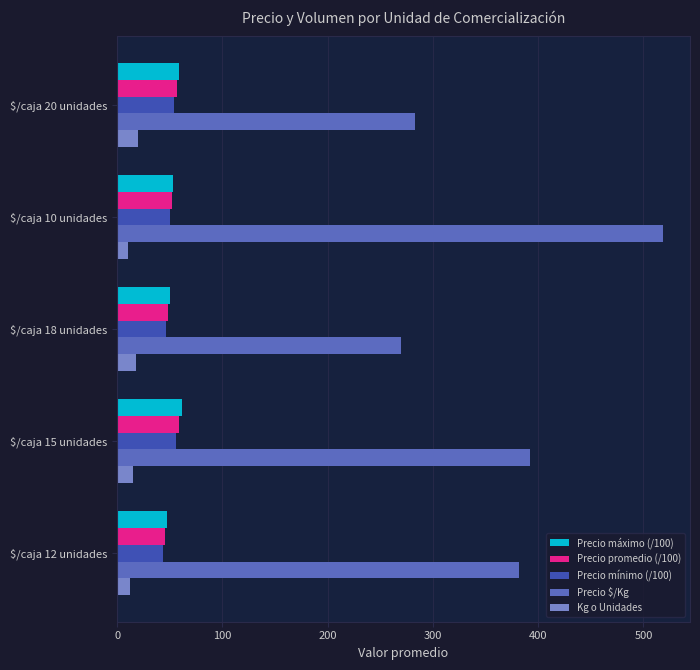

What is the sum of all Precio $/Kg values?

1844.7